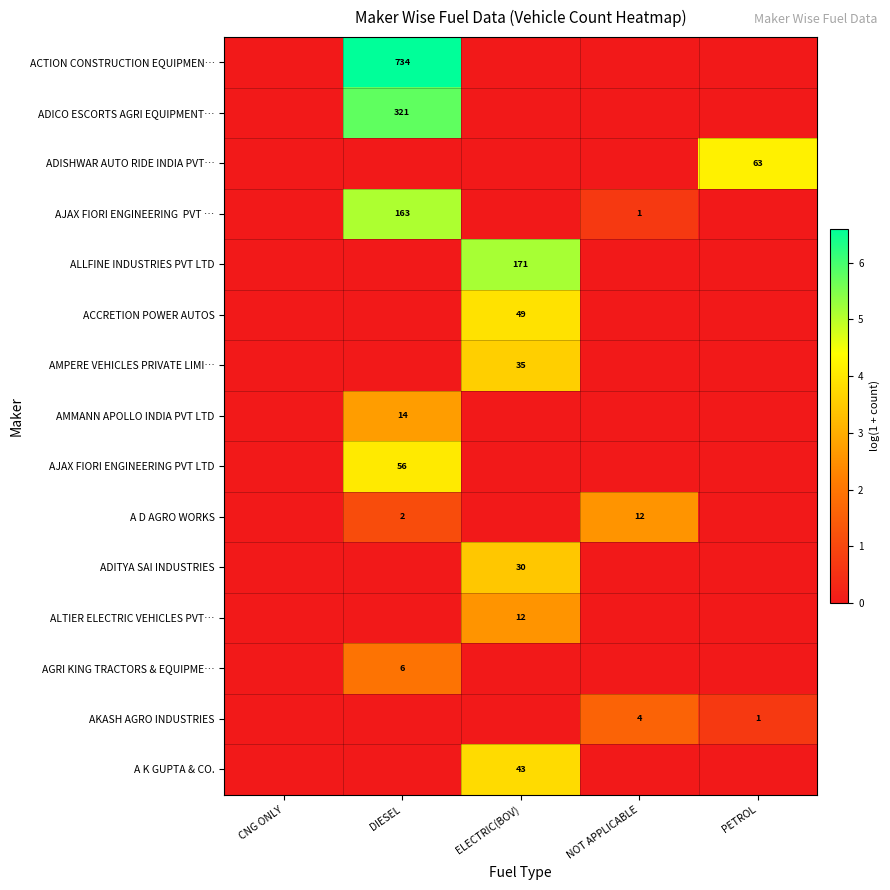

Is the value of AKASH AGRO INDUSTRIES at NOT APPLICABLE greater than the value of AMPERE VEHICLES PRIVATE LIMI… at ELECTRIC(BOV)?

No